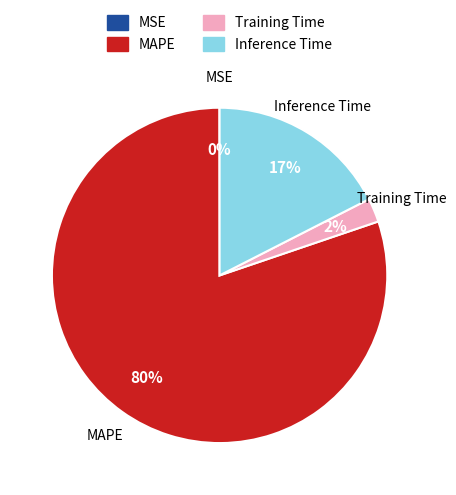

To the nearest percent, what is the average slice percentage?

25%